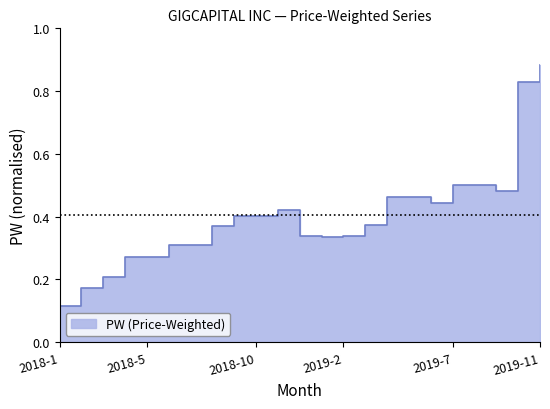

The value at 2019-2 is 0.2. True or false?

False